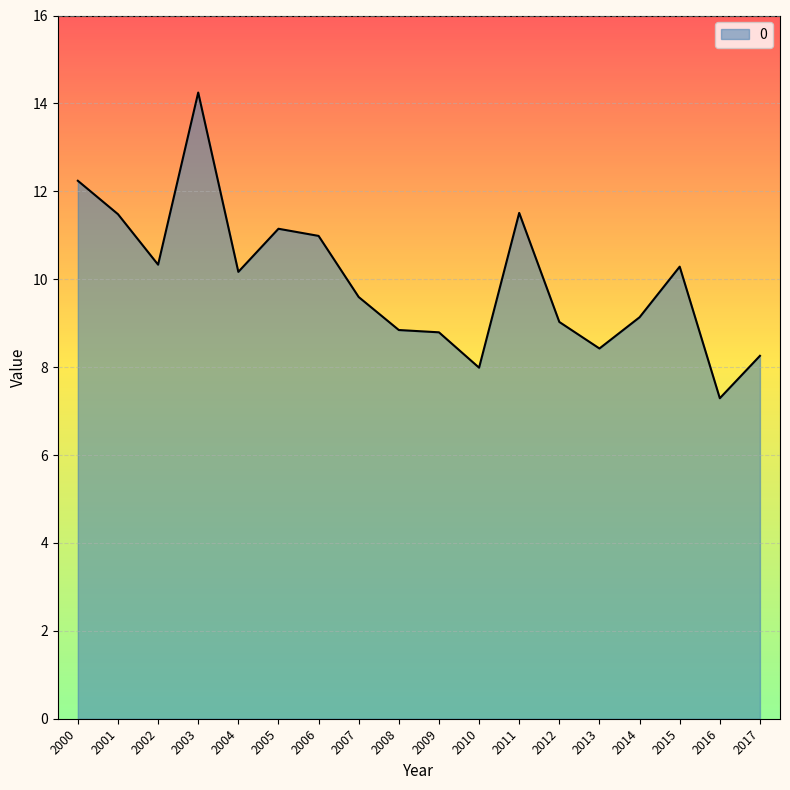

Reading left to right, extract all data points from this chart.

12.2	11.5	10.3	14.2	10.2	11.1	11.0	9.6	8.8	8.8	8.0	11.5	9.0	8.4	9.1	10.3	7.3	8.3